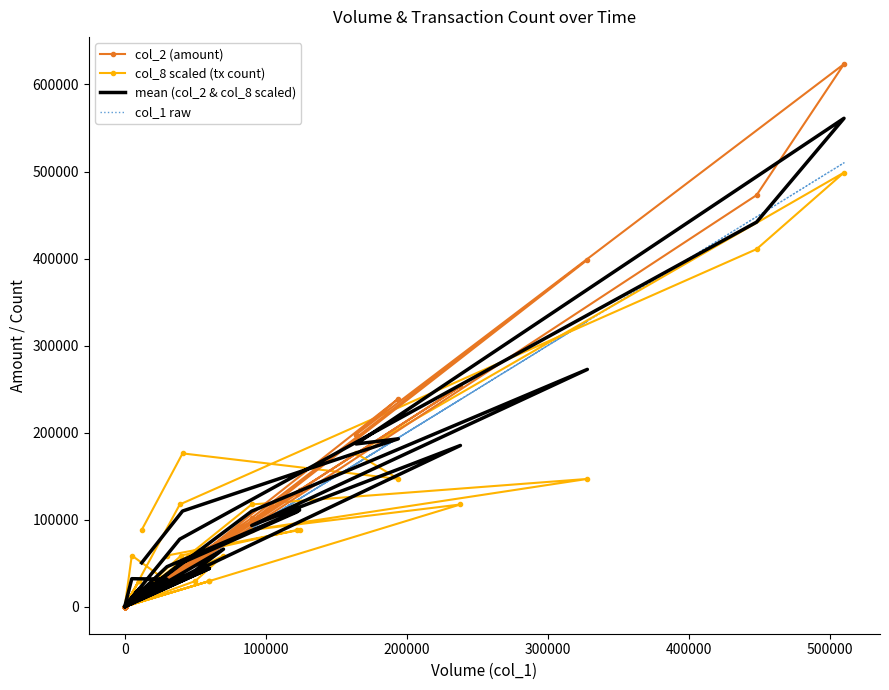

What is the value of the mean (col_2 & col_8 scaled) point at the 13th from the left?

93213.9